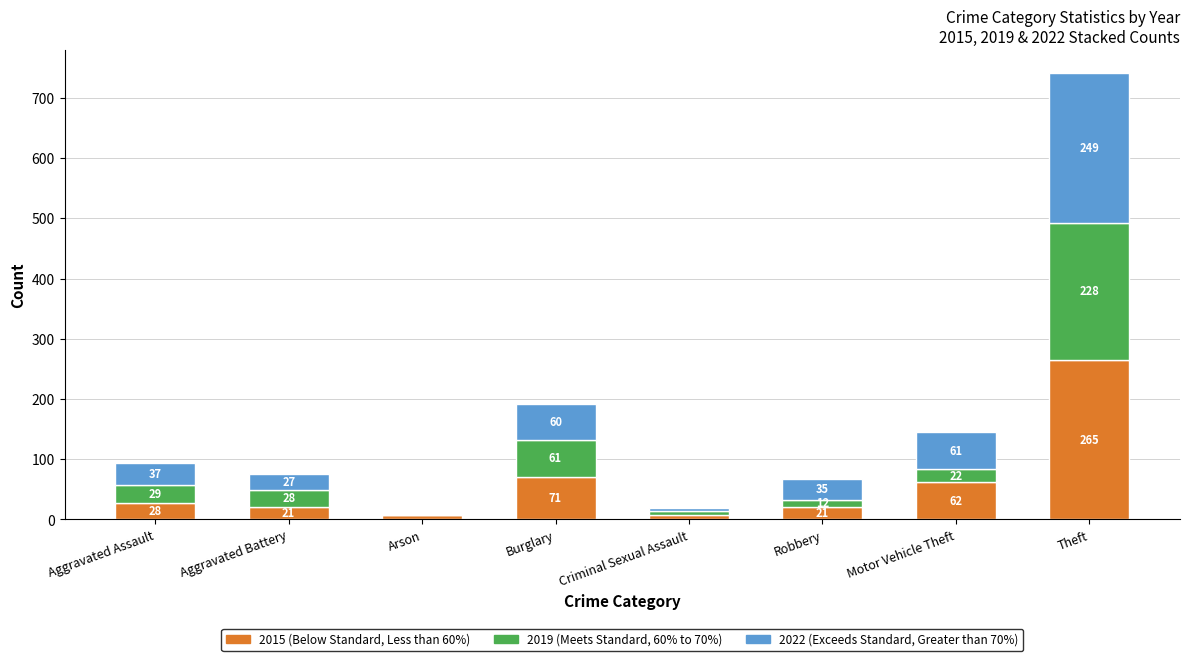

What is the total value across all series at Burglary?

192